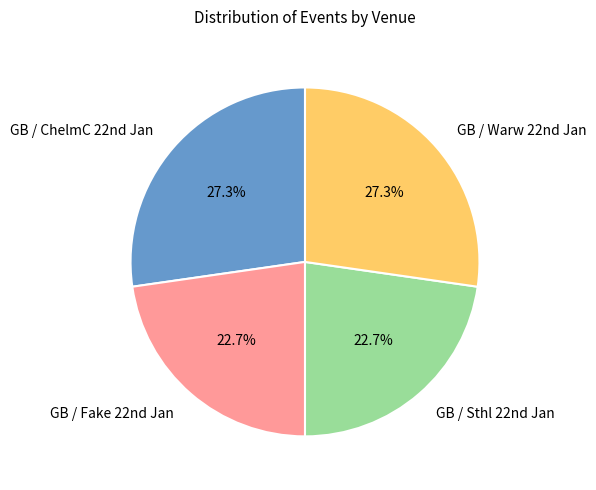

Does any single category account for the majority?

No